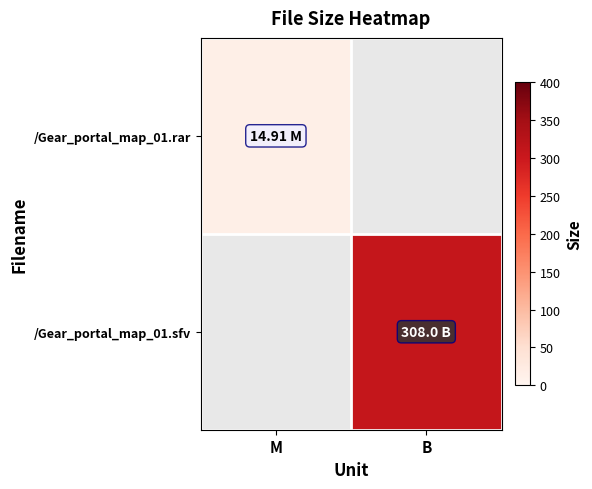

Rank the categories by /Gear_portal_map_01.sfv value from lowest to highest.

M, B